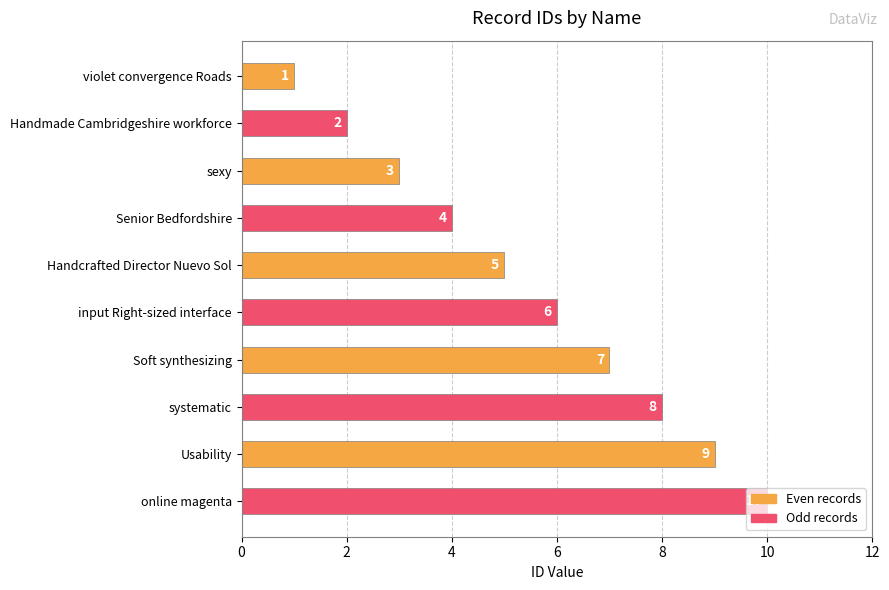

What is the approximate value at sexy?

3